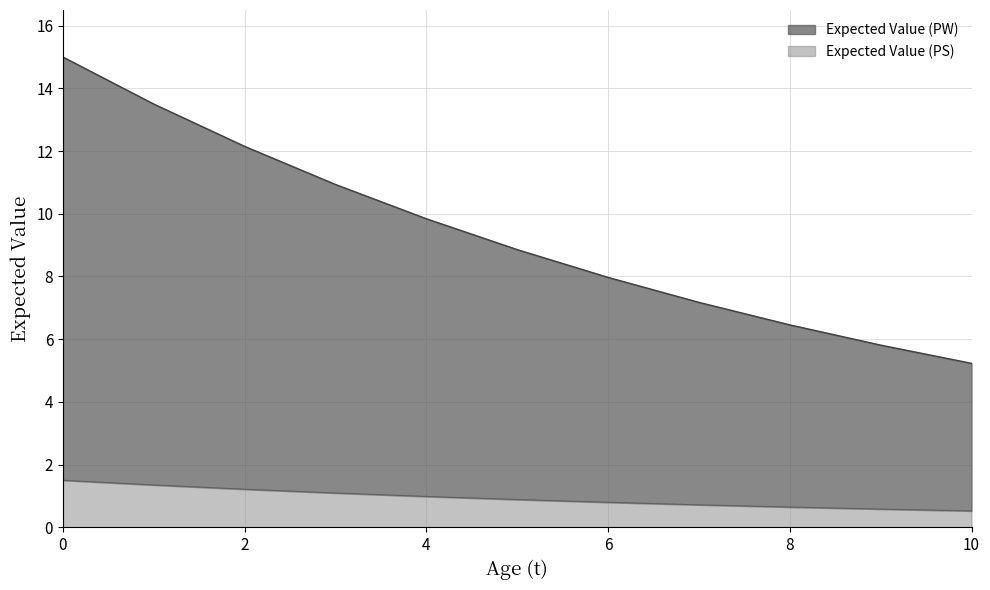

What is the total value across all series at 4?

9.8